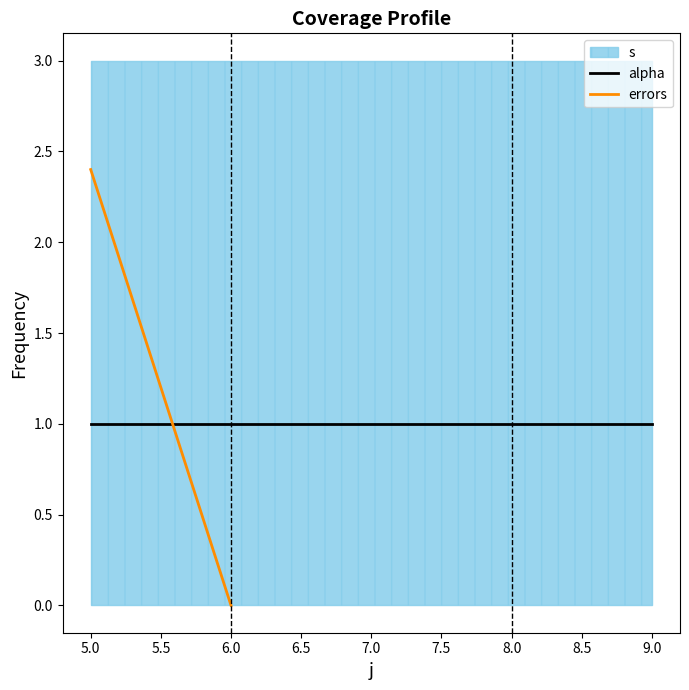

True or false: alpha and s cross at least once.

False